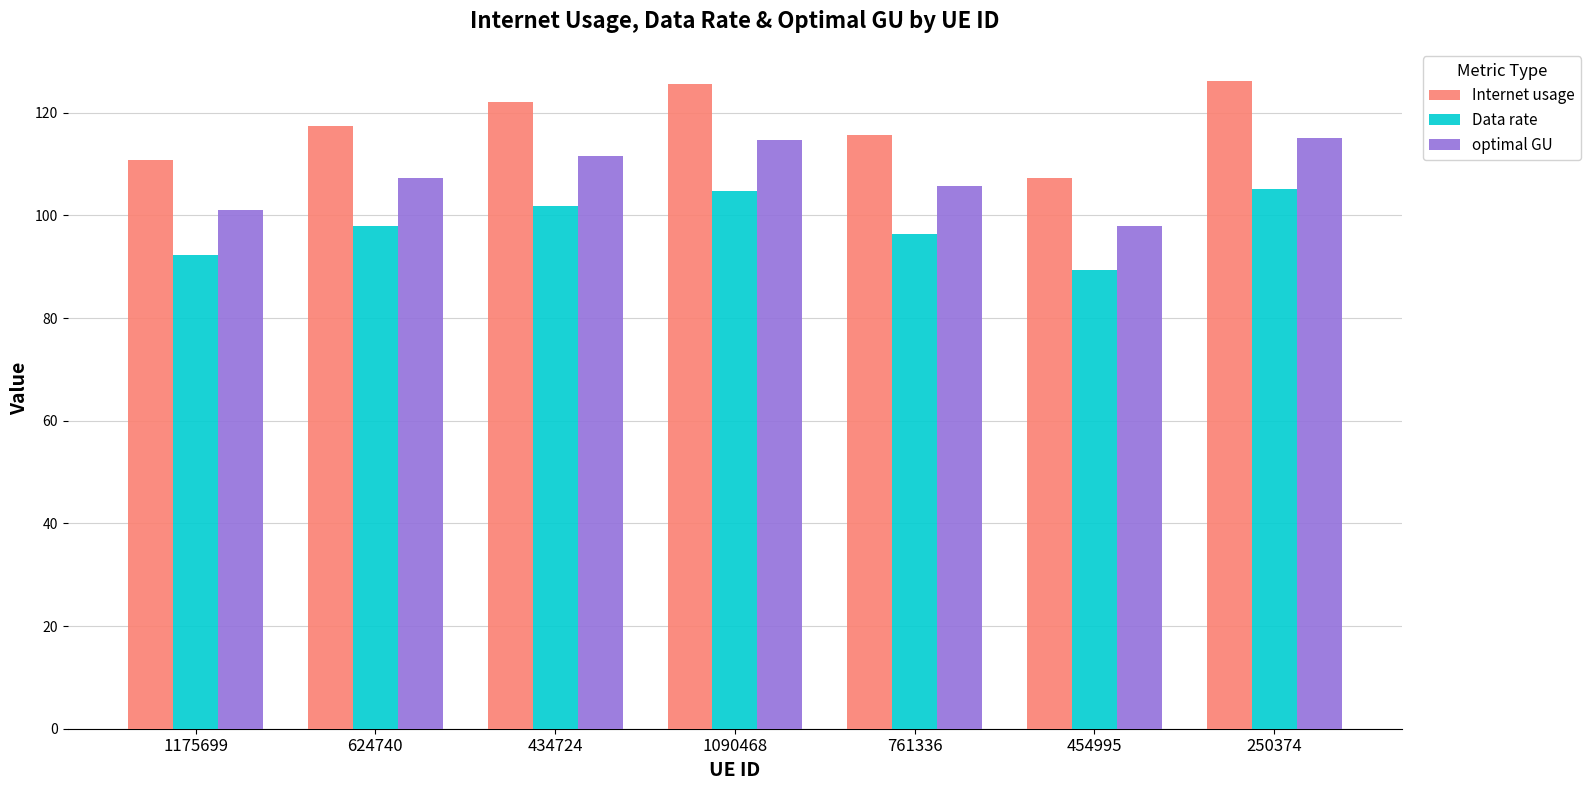

How many bars are there in each group?

3